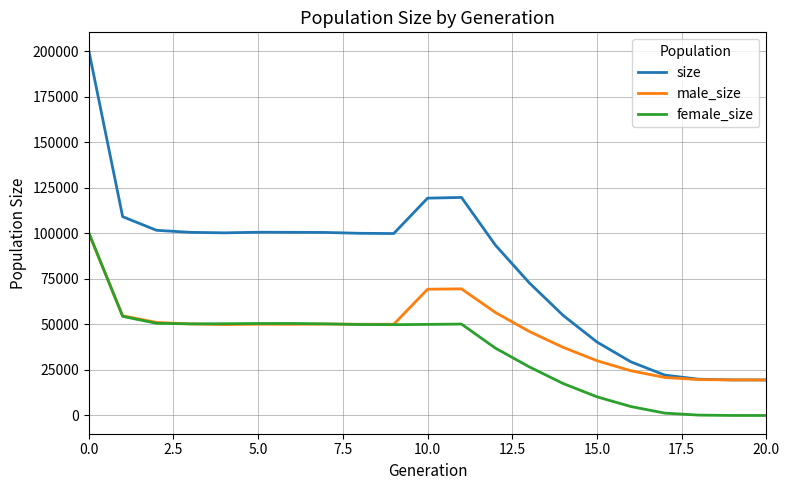

What is the difference between the second highest and minimum values in the male_size series?

49992